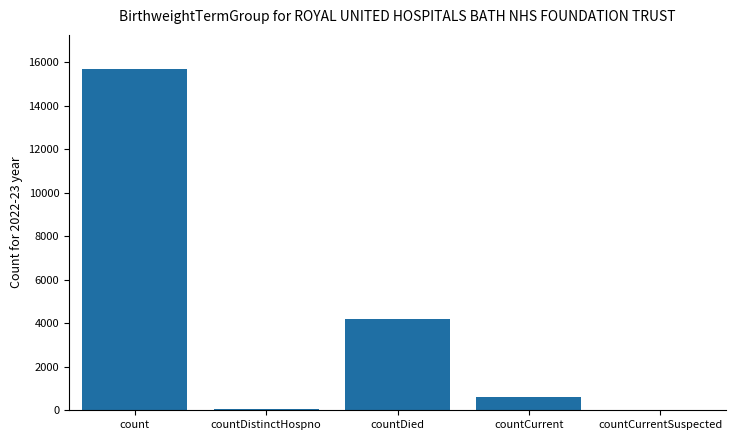

What value does the data have at count, to the nearest 100?

15700